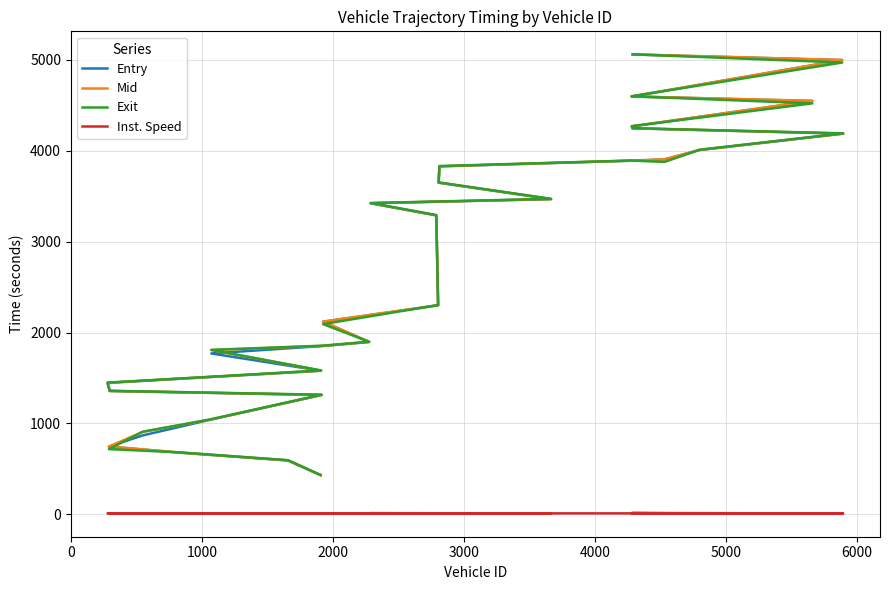

Reading right to left, list all the values displayed in this chart.

Entry: 5060.5	4998.8	4597.6	4548.9	4269.1	4247.7	4188.9	4008.9	3905.4	3890.9	3828.8	3649.1	3468.1	3422.7	3289.1	2299.1	2118.9	1895.8	1851.1	1769.4	1579.1	1445.7	1356.0	1312.2	1039.0	867.3	744.3	678.9	591.2	429.2
Mid: 5061.5	5000.1	4599.2	4550.2	4270.1	4248.6	4190.2	4010.2	3906.4	3892.1	3830.1	3650.3	3469.3	3424.1	3290.3	2300.4	2120.3	1897.1	1852.4	1807.1	1580.4	1447.2	1357.5	1313.5	1040.4	906.1	745.3	680.2	592.4	430.2
Exit: 5062.5	4971.9	4600.5	4522.6	4271.2	4249.5	4192.4	4012.0	3877.3	3893.4	3831.9	3652.3	3471.5	3425.1	3292.9	2302.7	2092.5	1898.3	1854.8	1808.8	1582.4	1448.4	1358.5	1315.5	1042.5	907.8	716.3	681.9	594.5	432.4
Inst. Speed: 11.9	5.0	9.0	5.0	11.7	13.2	8.2	8.6	5.0	9.3	8.8	9.8	9.1	11.3	9.3	9.7	5.0	10.1	9.1	6.1	9.8	8.8	10.0	10.2	9.0	6.0	5.0	9.3	9.2	8.5